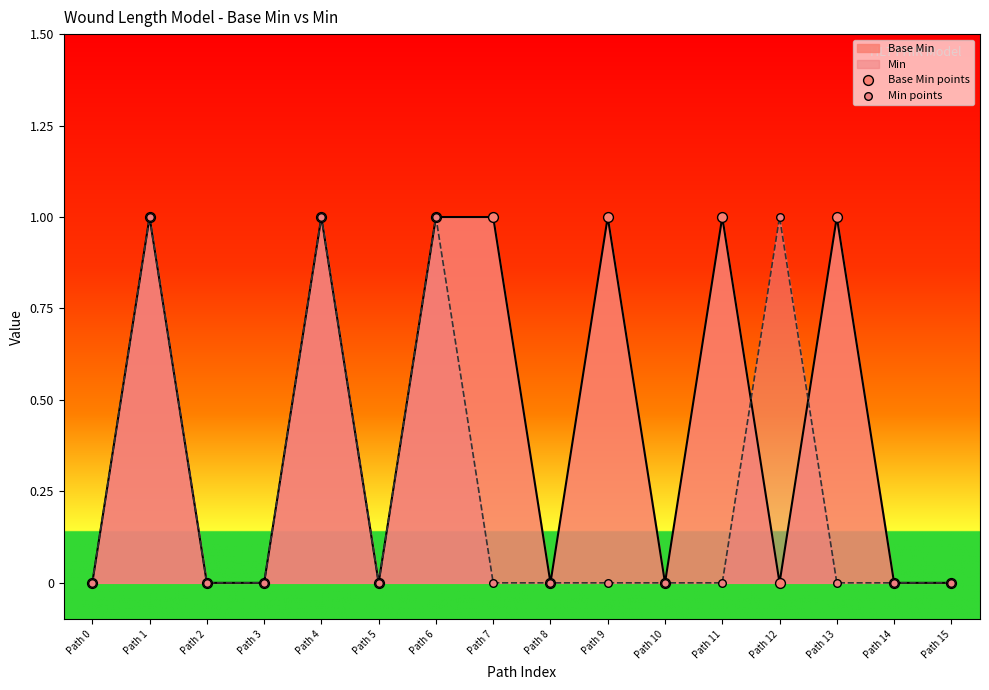

Is the value of Base Min points at Path 2 greater than the value of Min points at Path 7?

No